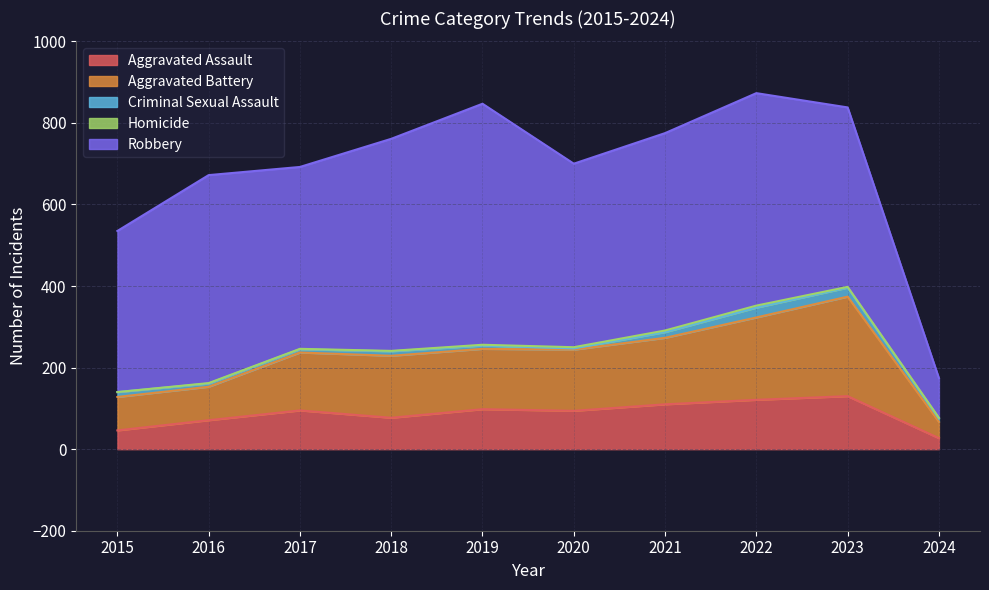

The value of Criminal Sexual Assault at 2020 is 5. True or false?

False